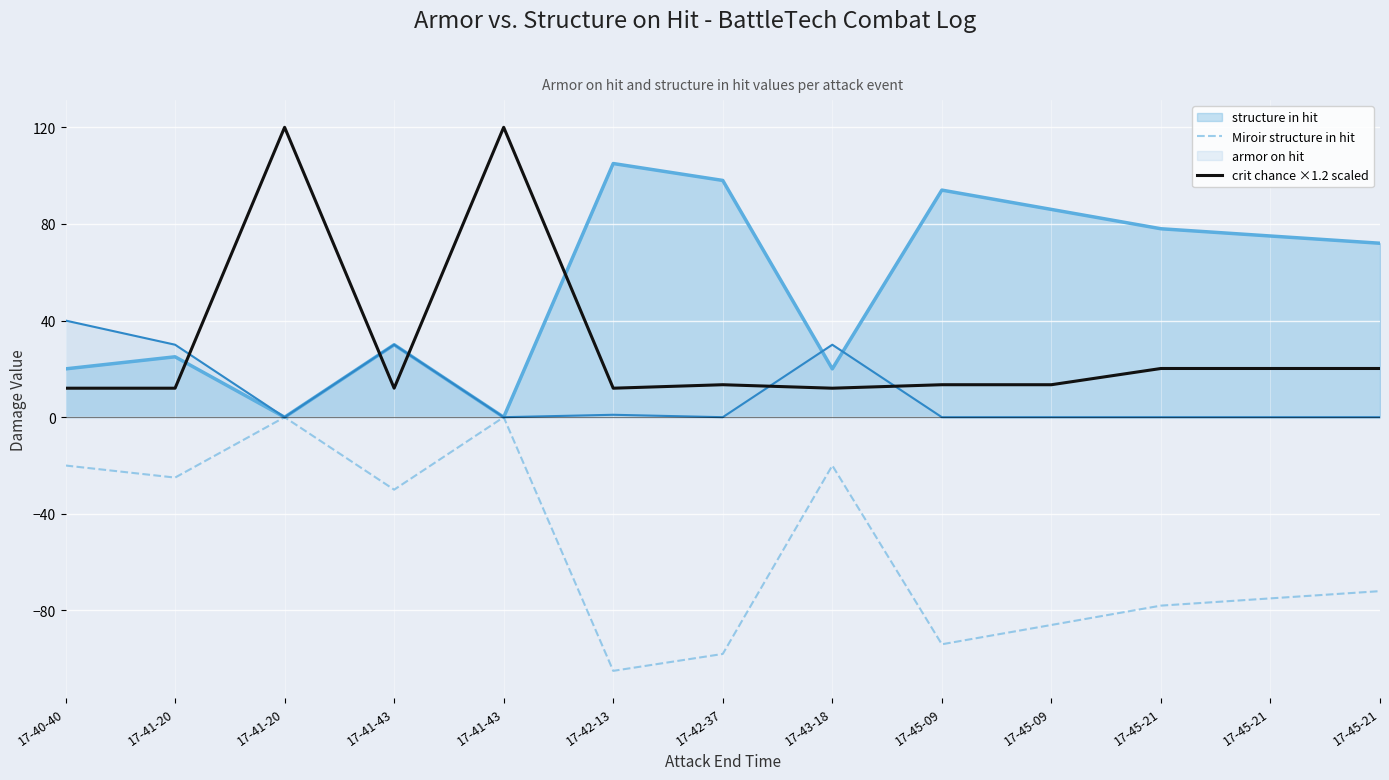

At which label is Miroir structure in hit closest to -52?

17-45-21